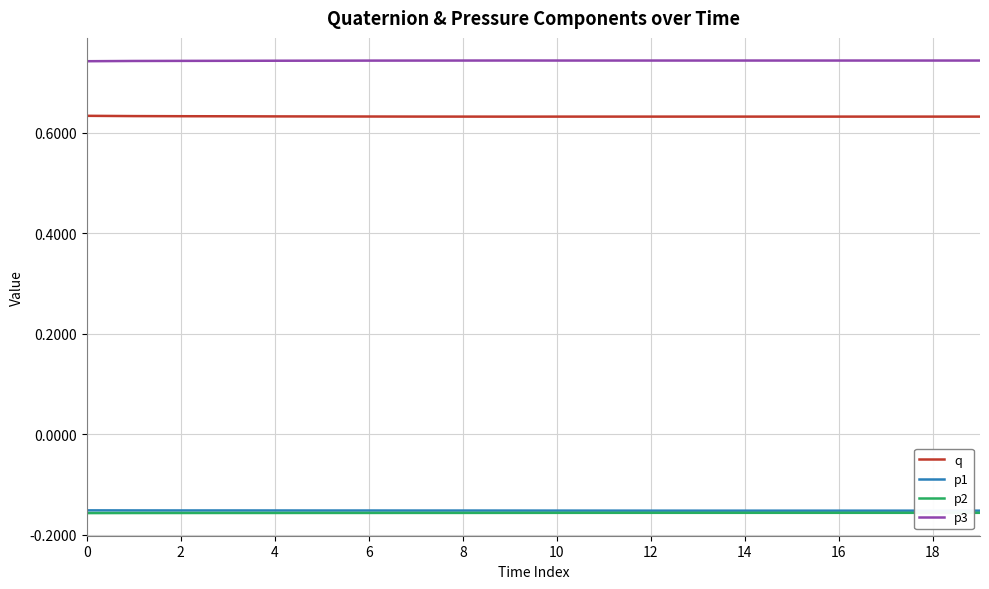

How many lines are shown in the chart?

4